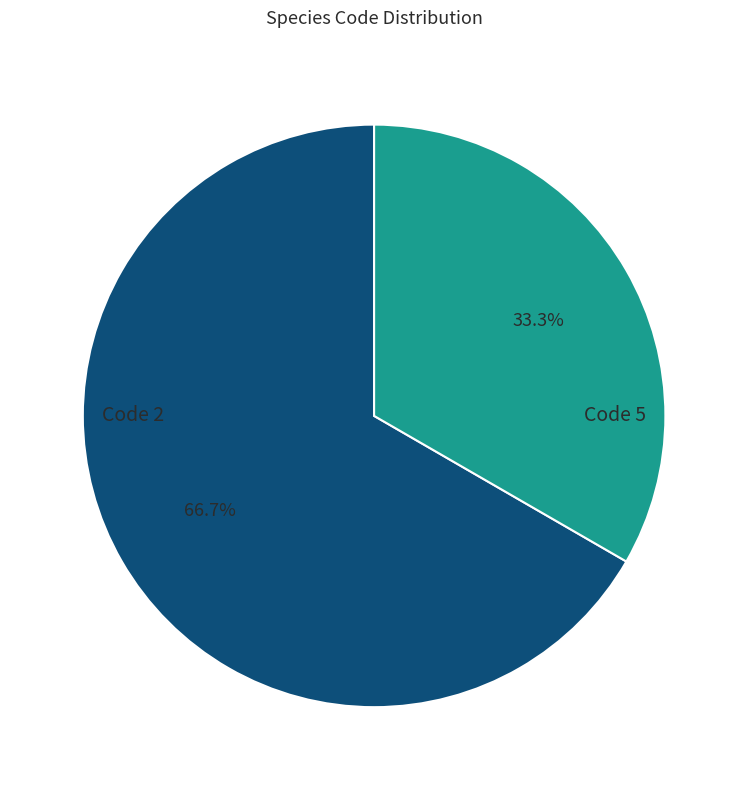

Does any single category account for the majority?

Yes